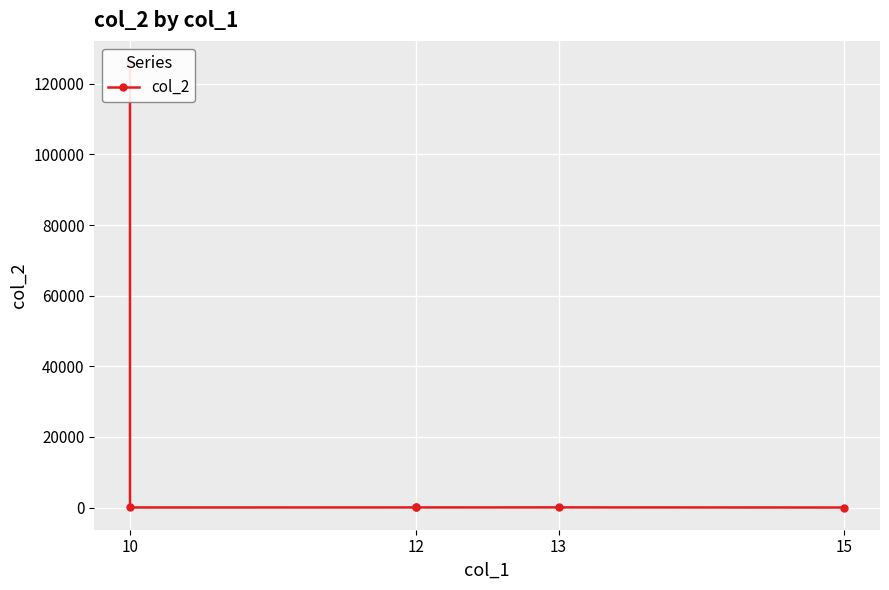

What is the change in value from 13 to 15?

-32